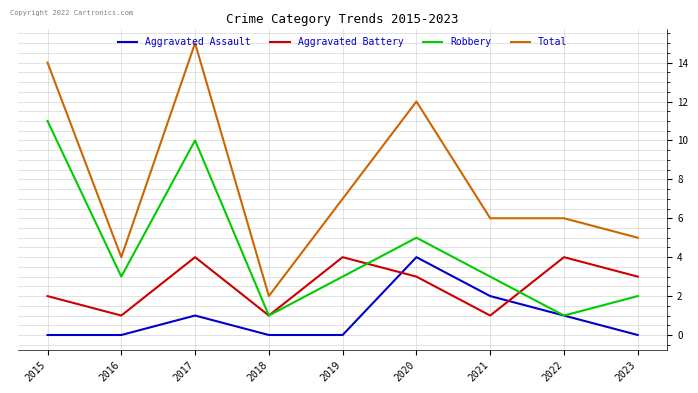

What is the difference between the maximum and minimum values in the Aggravated Battery series?

3